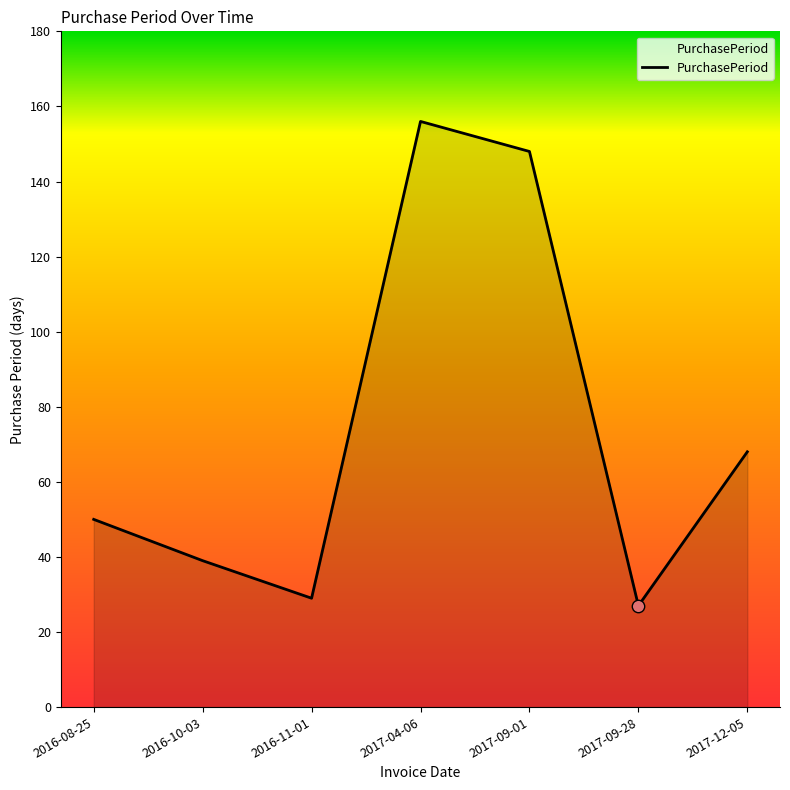

What is the change in value from 2016-10-03 to 2017-12-05?

+29